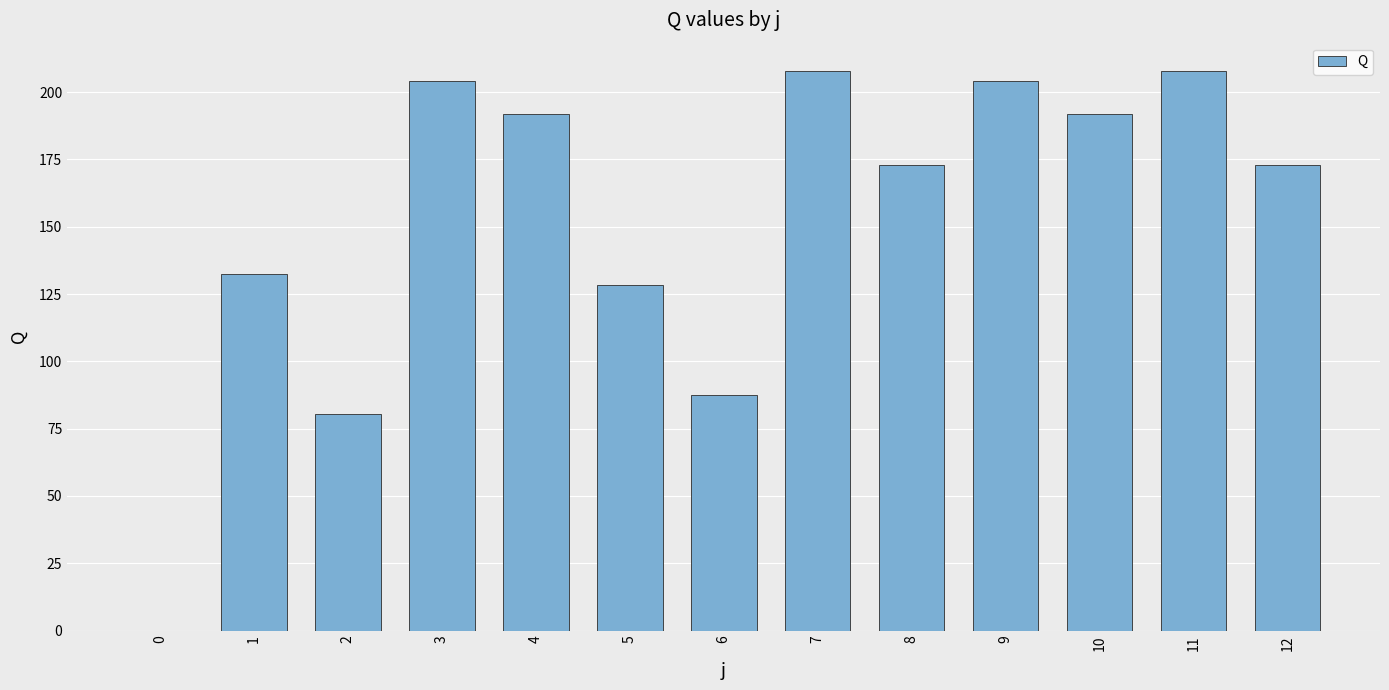

Reading left to right, transcribe all the data shown in this chart.

0.0	132.5	80.5	204.0	192.0	128.5	87.5	208.0	173.0	204.0	192.0	208.0	173.0